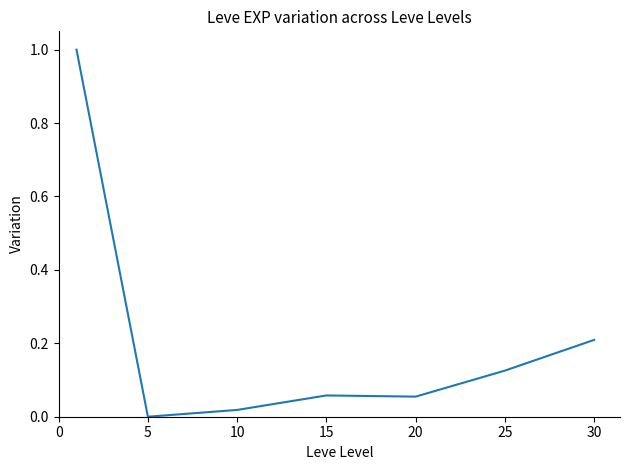

True or false: there are more than 1 points higher than both neighbors.

False